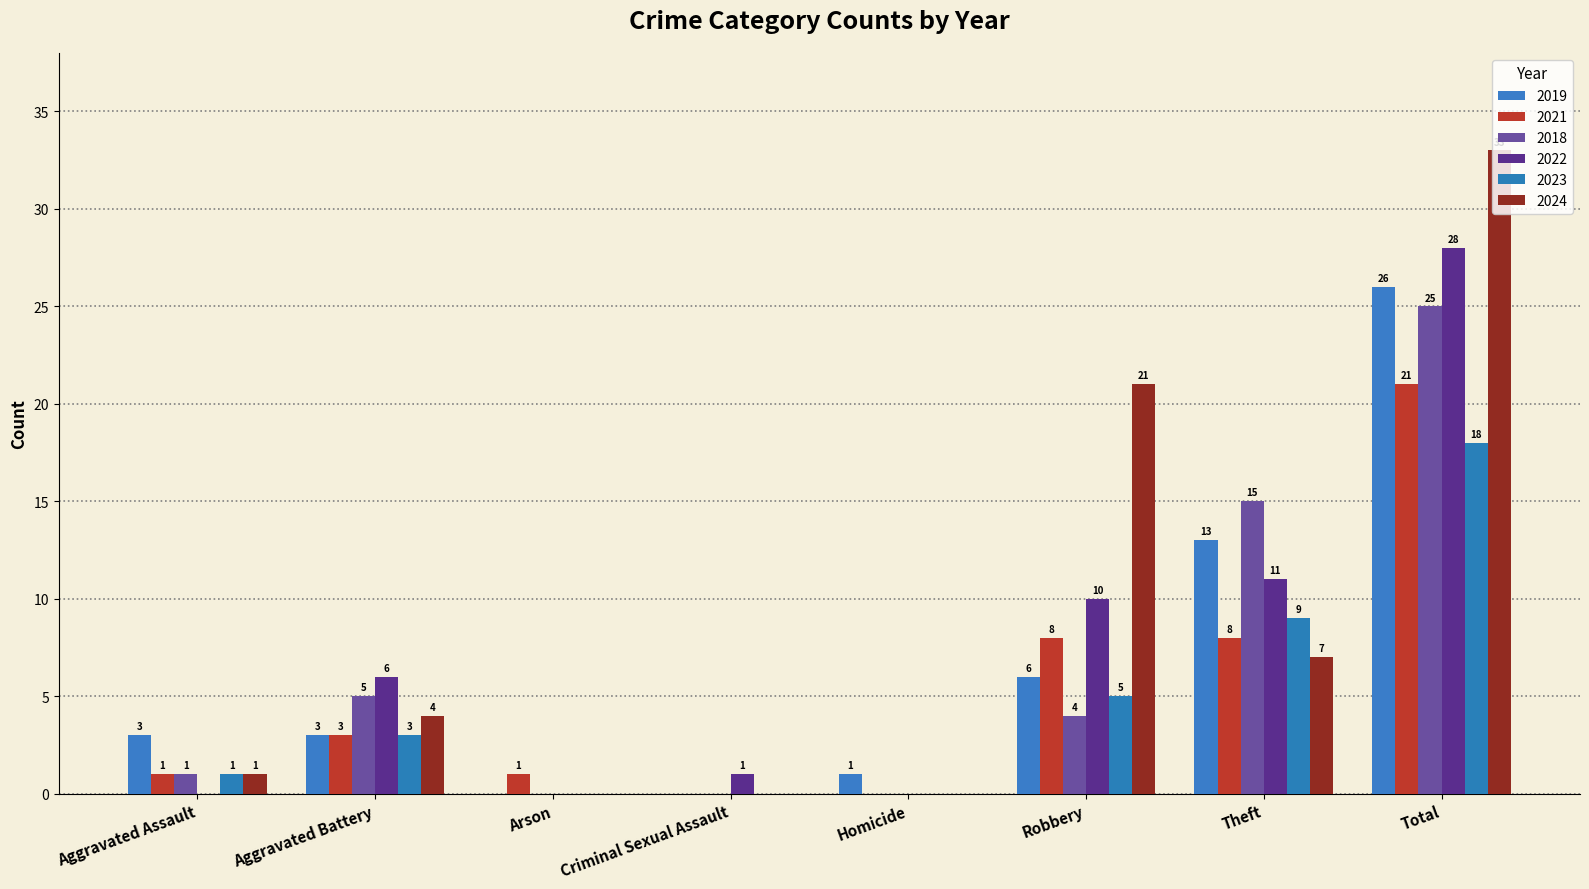

Which series has the largest total across all categories?

2024